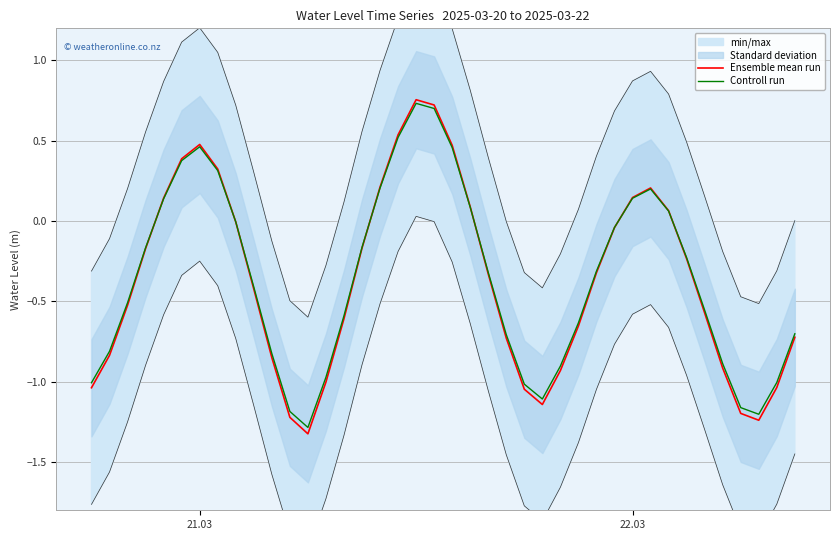

In Ensemble mean run, how many points are lower than both neighbors (excluding endpoints)?

3